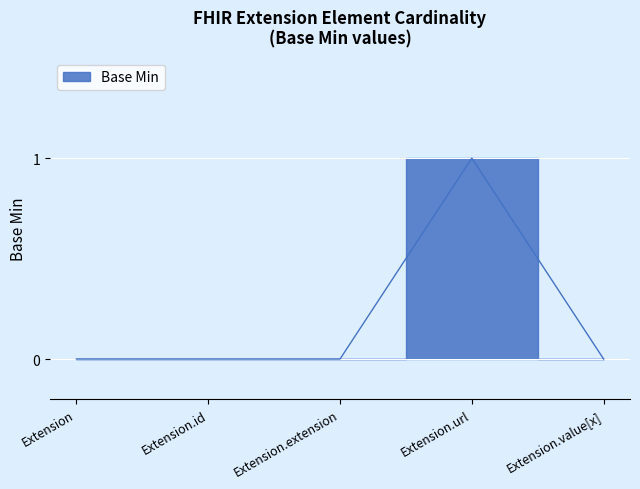

Reading right to left, extract all data points from this chart.

0	1	0	0	0